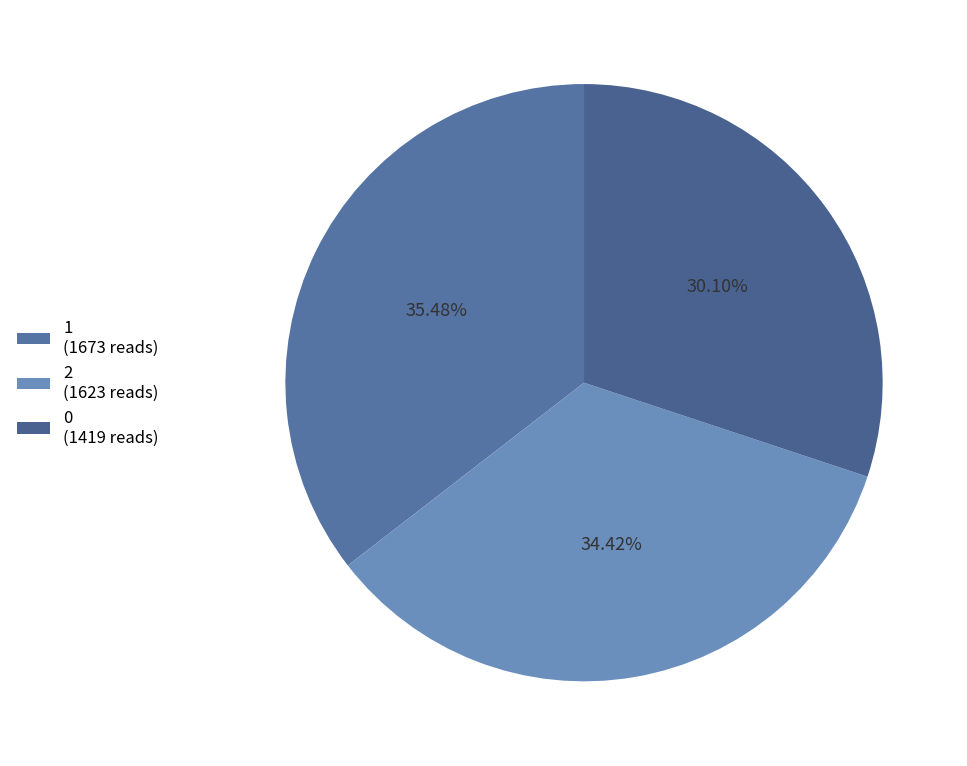

How many slices are in this pie chart?

3